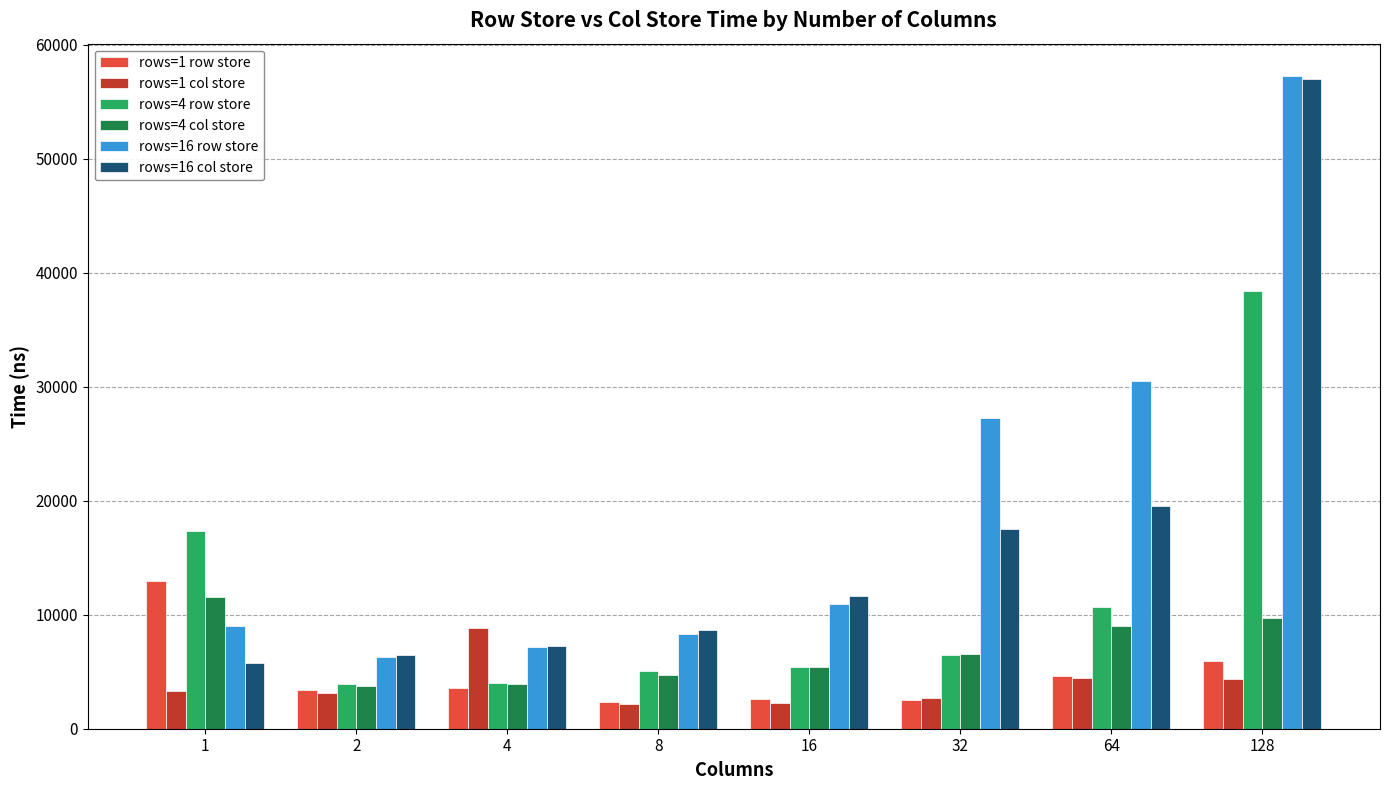

Which series has the largest total across all categories?

rows=16 row store